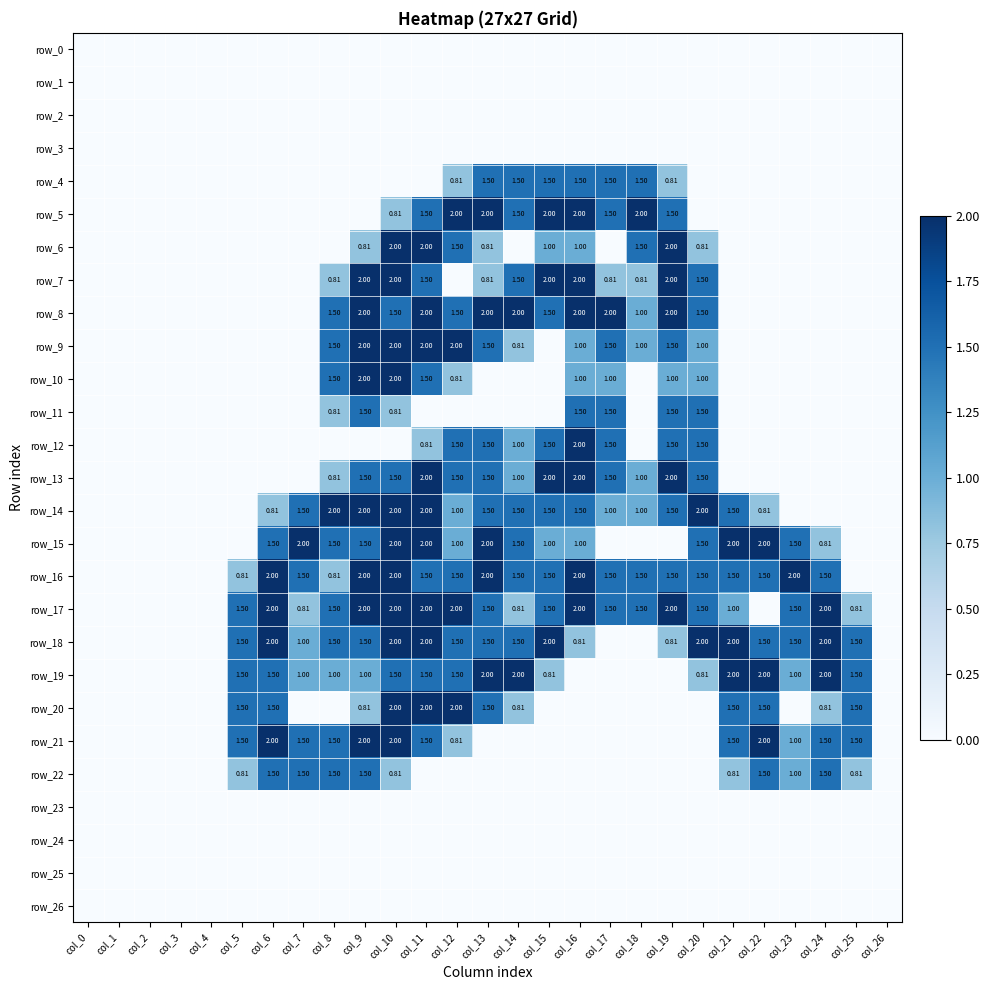

What is the spread (max minus min) of values at col_16?

2.0